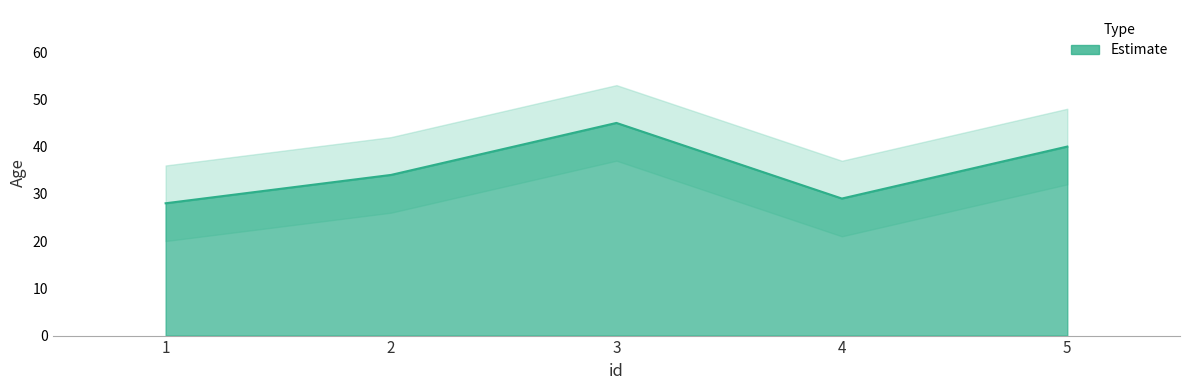

Where is the first local maximum?

3